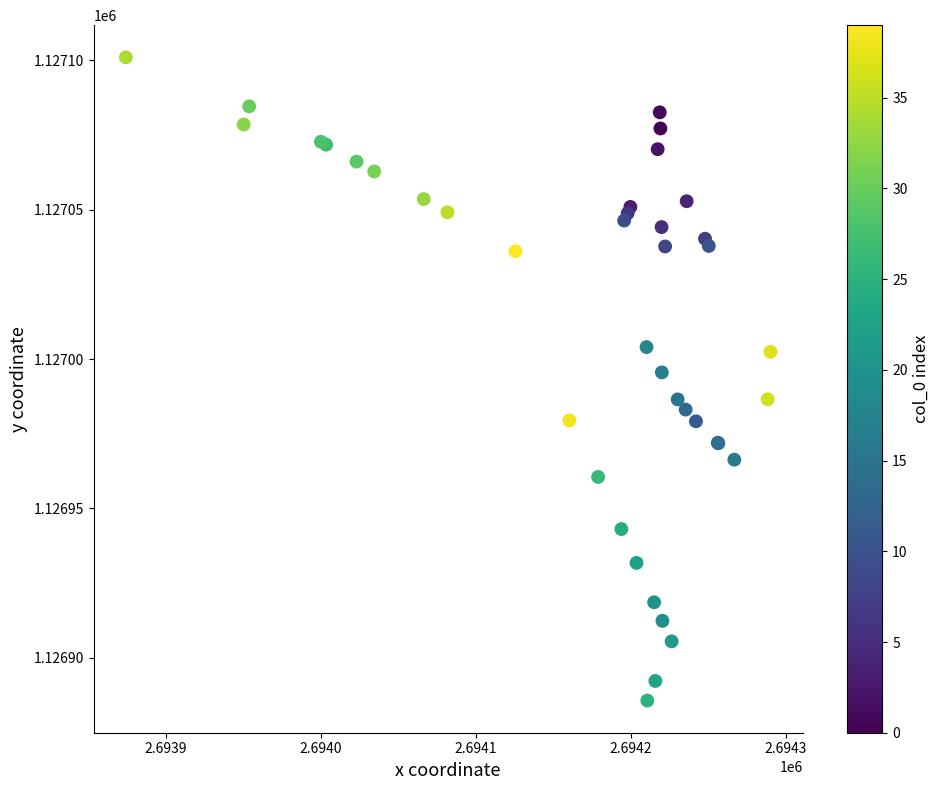

What Y value in the scatter plot is closest to 1126993?

1126995.6